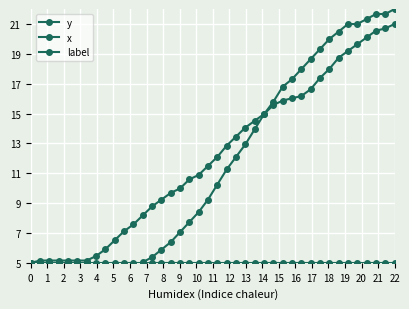

Which series ends up on top after the final intersection of label and x?

x